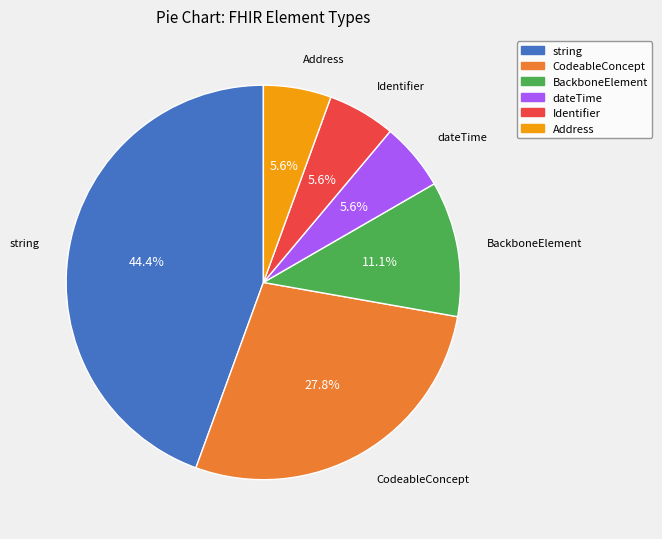

To the nearest percent, what is the difference between the largest and smallest slice percentages?

39%